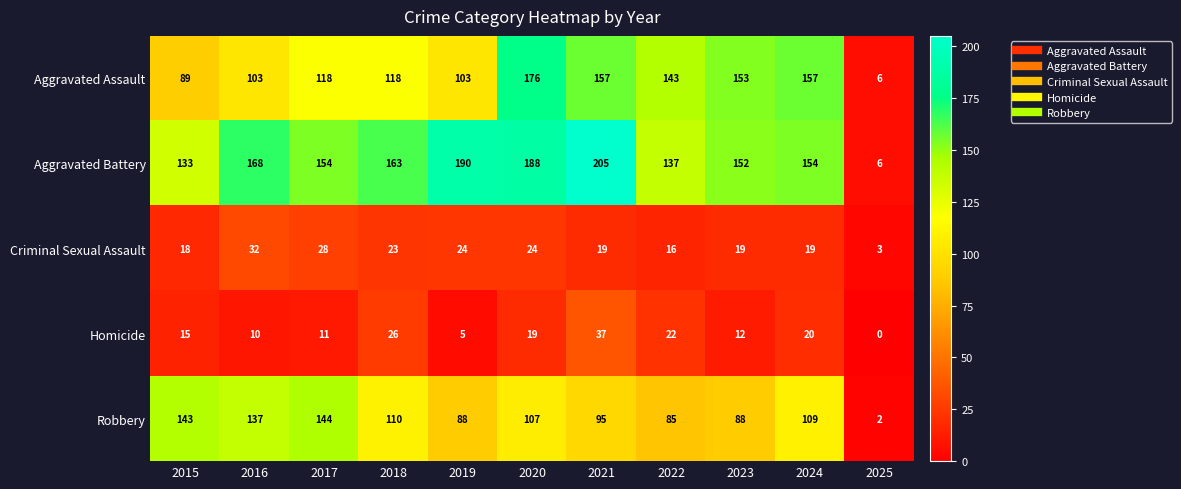

How many data points in Robbery are less than 107?

5